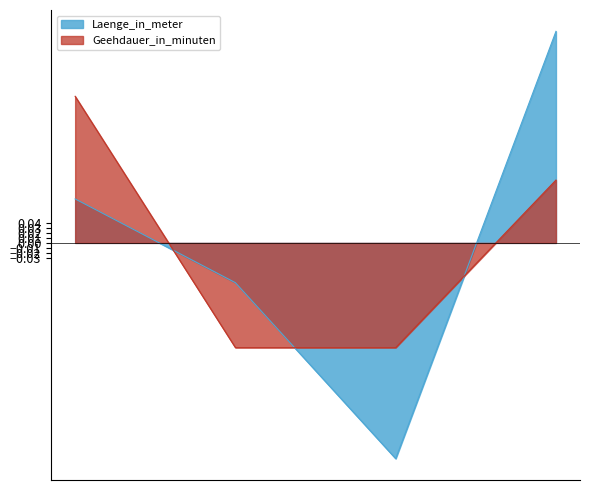

The Laenge_in_meter series shows 0.0 at Raubtier-Futterungstour. True or false?

False